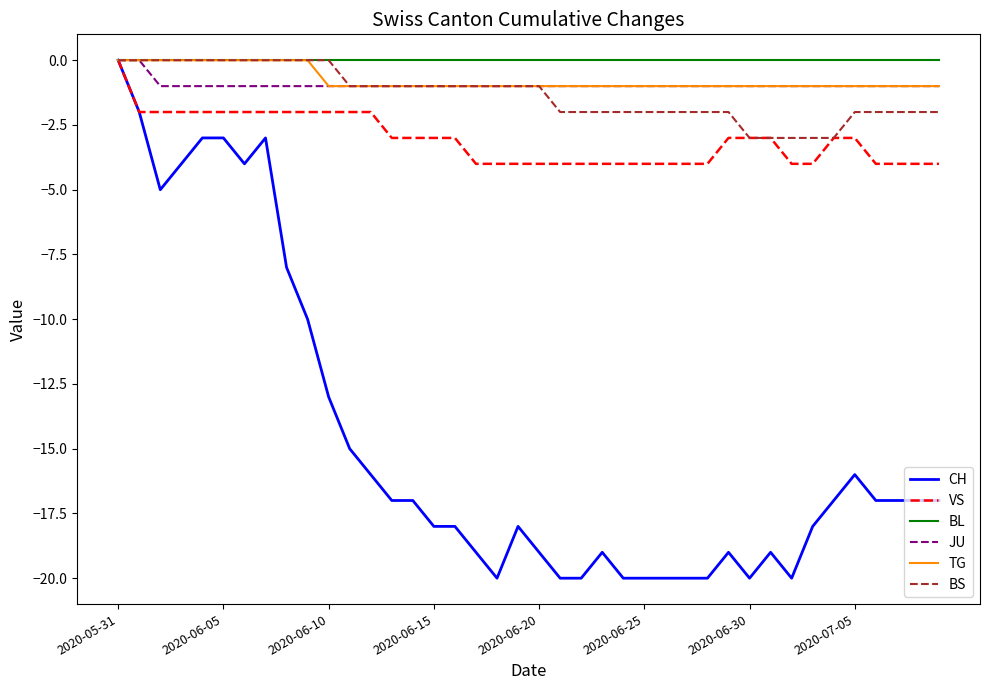

What is the average value of the VS series?

-3